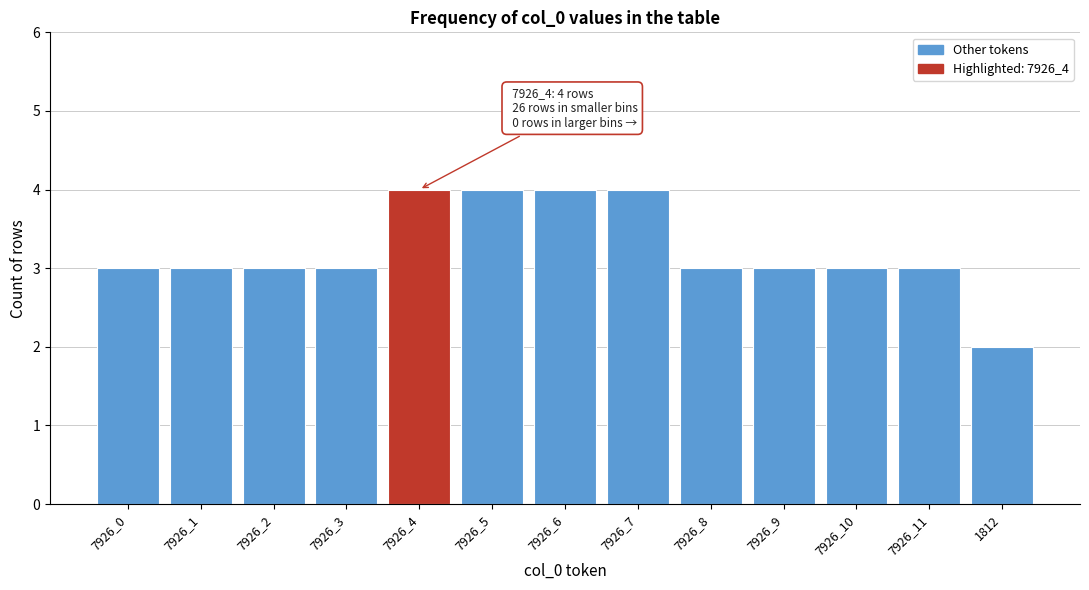

Reading right to left, list all the values displayed in this chart.

1812=2	7926_11=3	7926_10=3	7926_9=3	7926_8=3	7926_7=4	7926_6=4	7926_5=4	7926_4=4	7926_3=3	7926_2=3	7926_1=3	7926_0=3